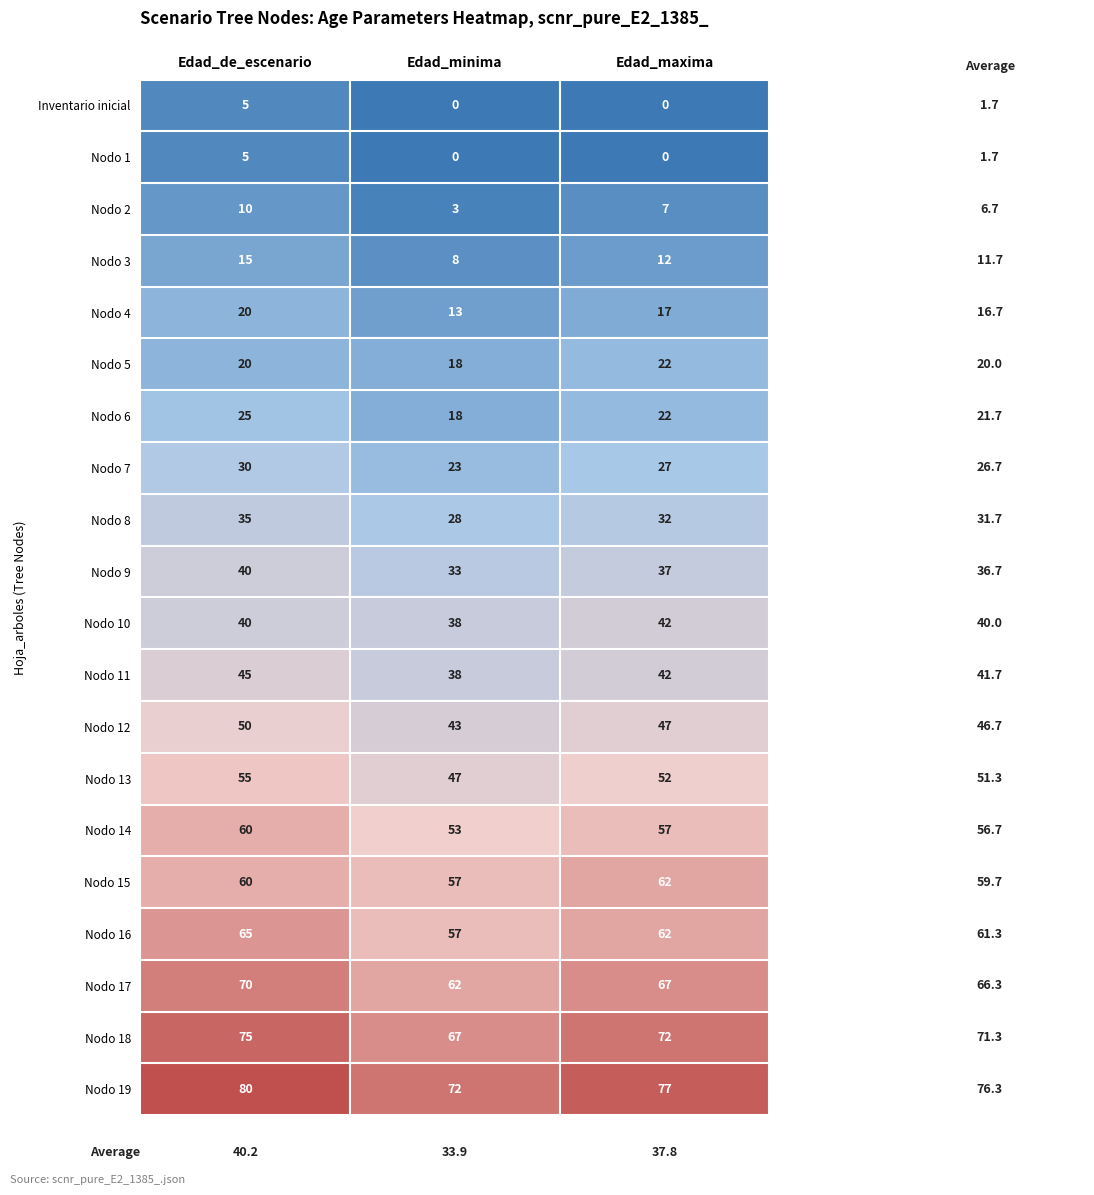

Count the number of data series in this chart.

20